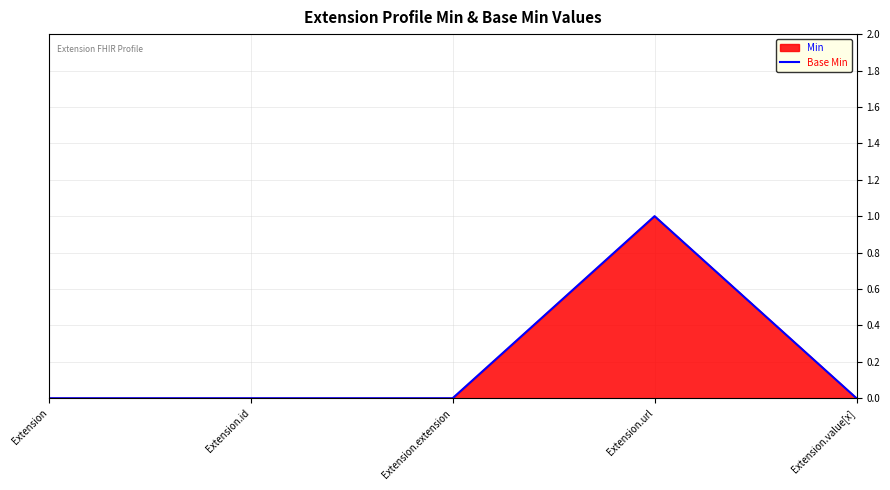

Is it true that the value at Extension is -1?

False